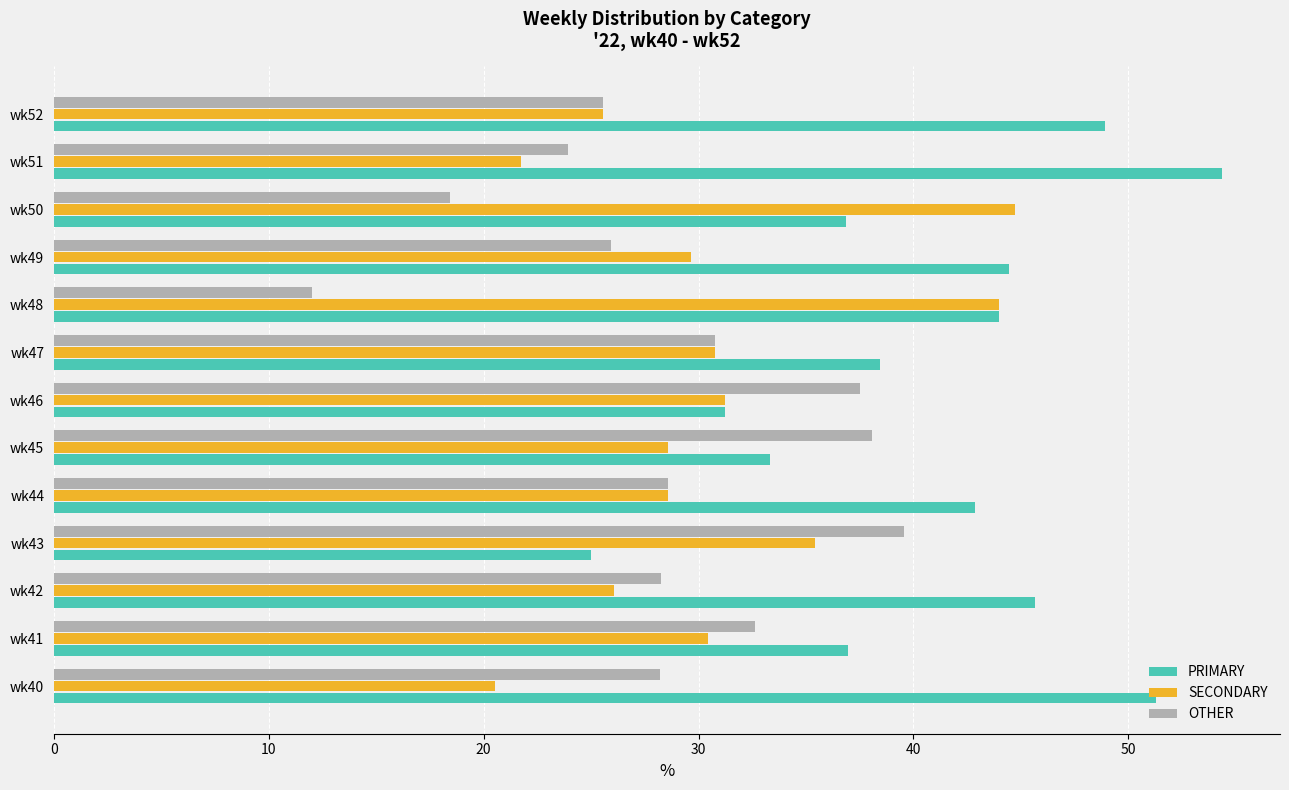

What is the sum of all SECONDARY values?

397.3